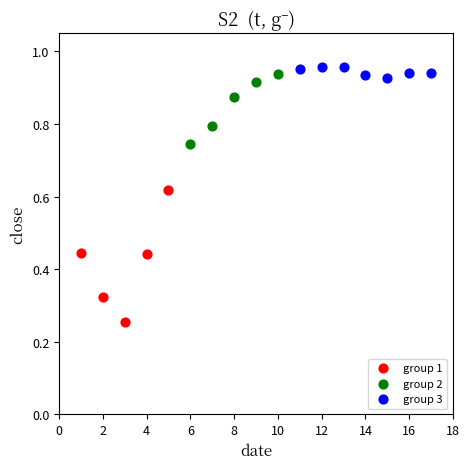

Which series reaches the minimum Y coordinate?

group 1